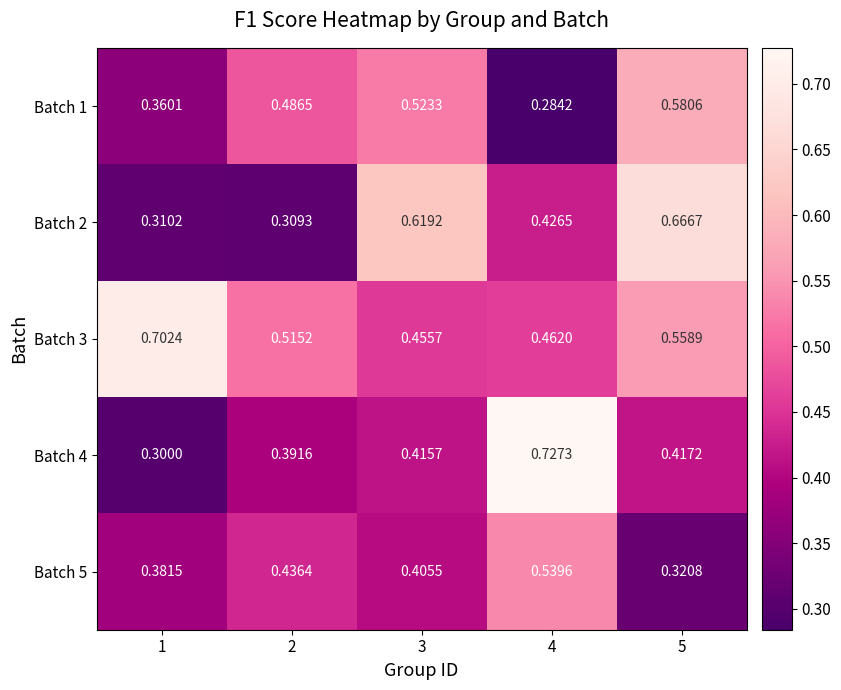

Is the value of Batch 3 at 3 greater than the value of Batch 5 at 5?

Yes